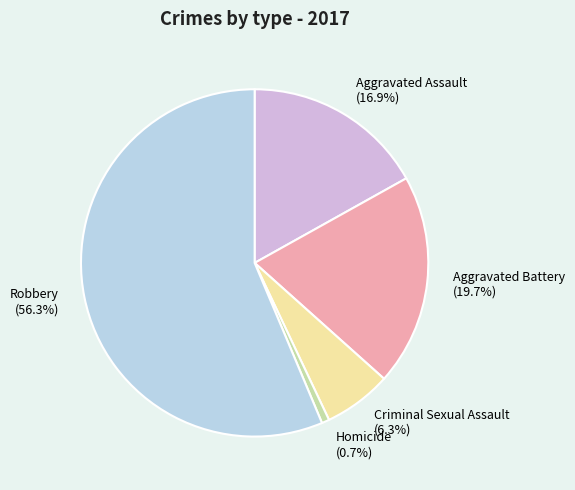

What is the ratio of the value at Aggravated Assault to the value at Homicide?

24.0